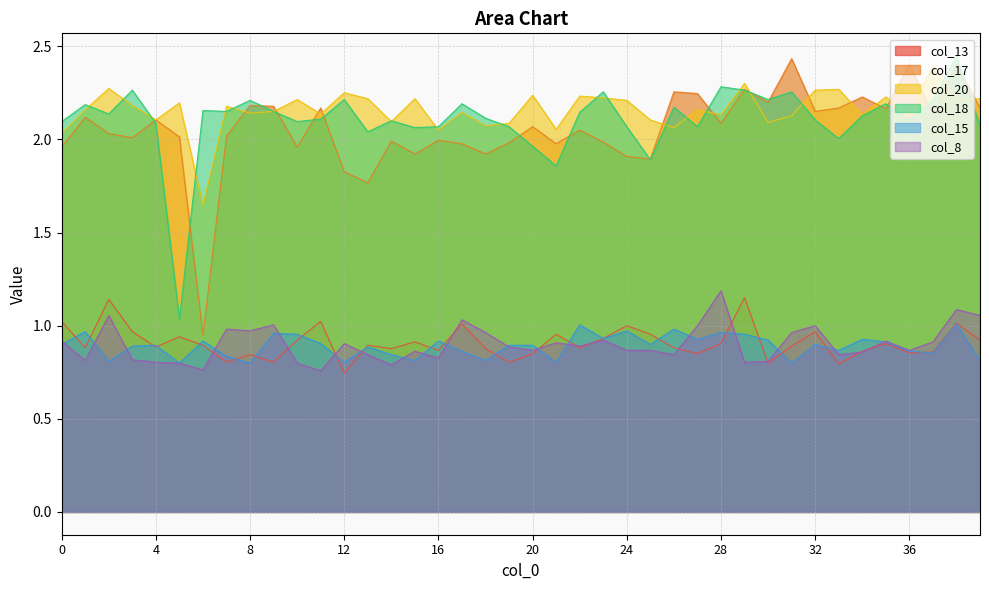

Is it true that col_13 equals 0.5 at 36?

False